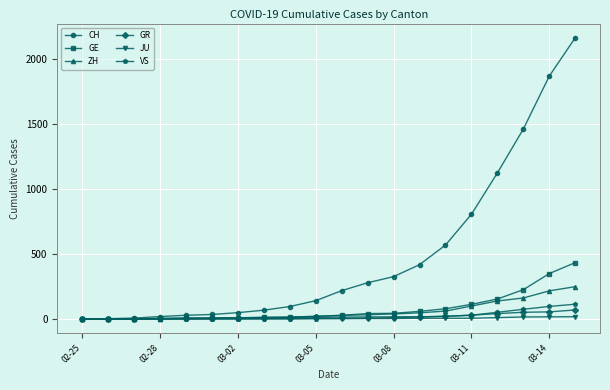

Which series has the largest range (max minus min)?

CH